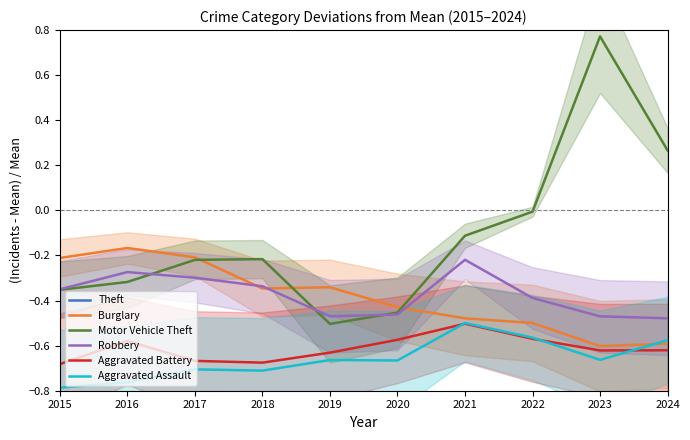

True or false: Aggravated Assault and Motor Vehicle Theft cross at least once.

False